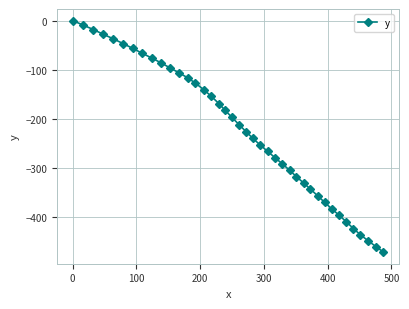

How many data points are above -212?

19